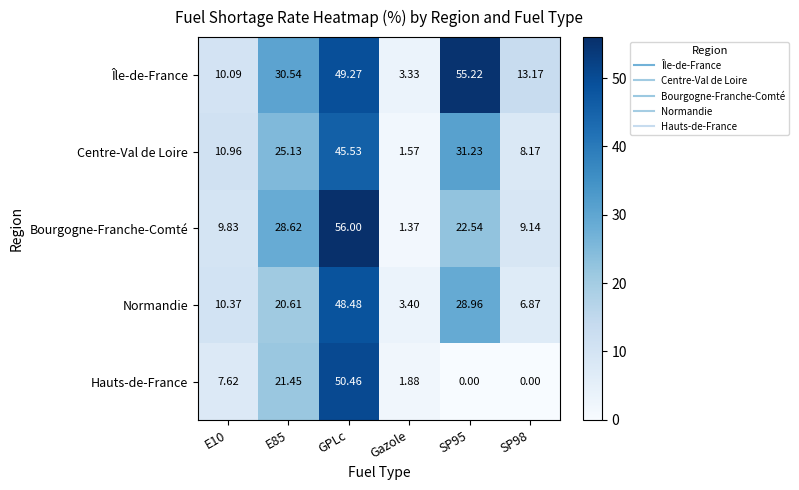

What is the maximum value shown in the chart?

56.0